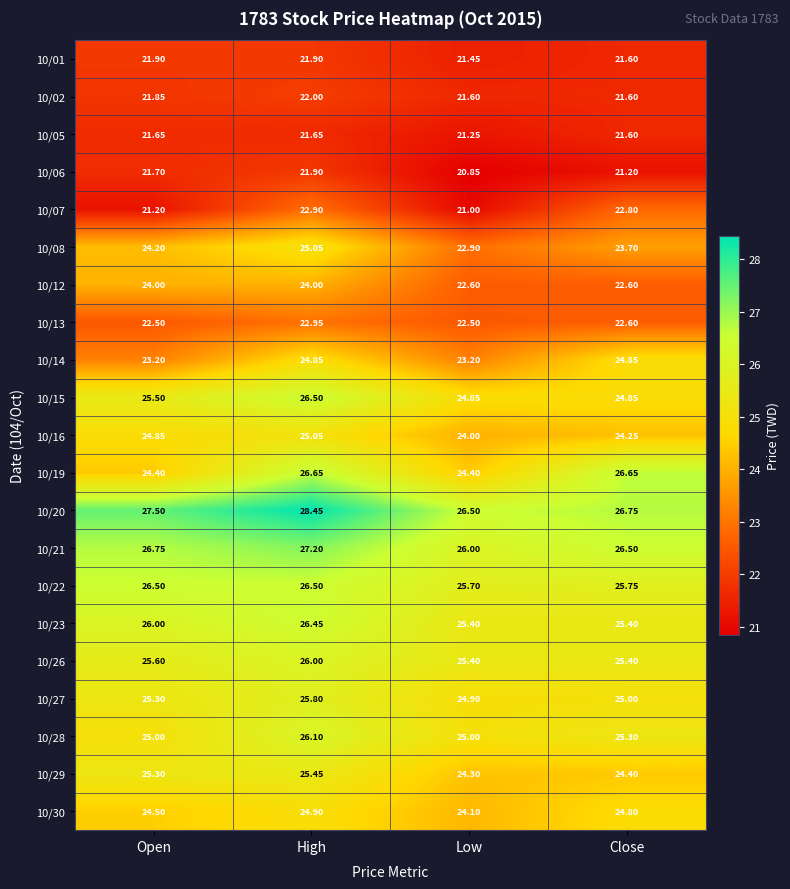

Between High and Low, which series saw the biggest shift?

10/19